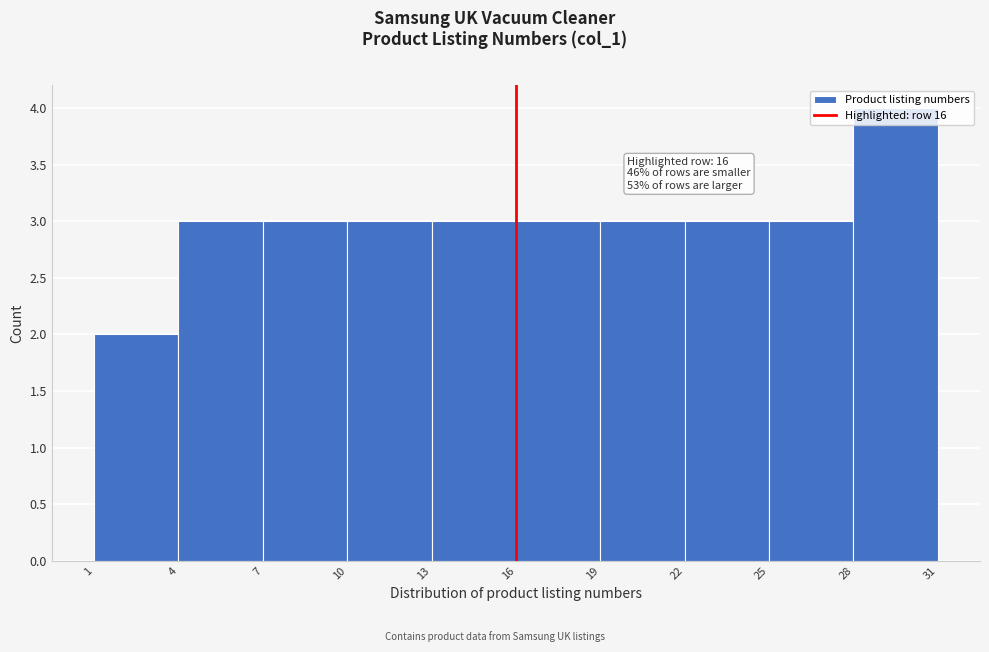

Which range on the x-axis has the tallest bar?

28 to 31